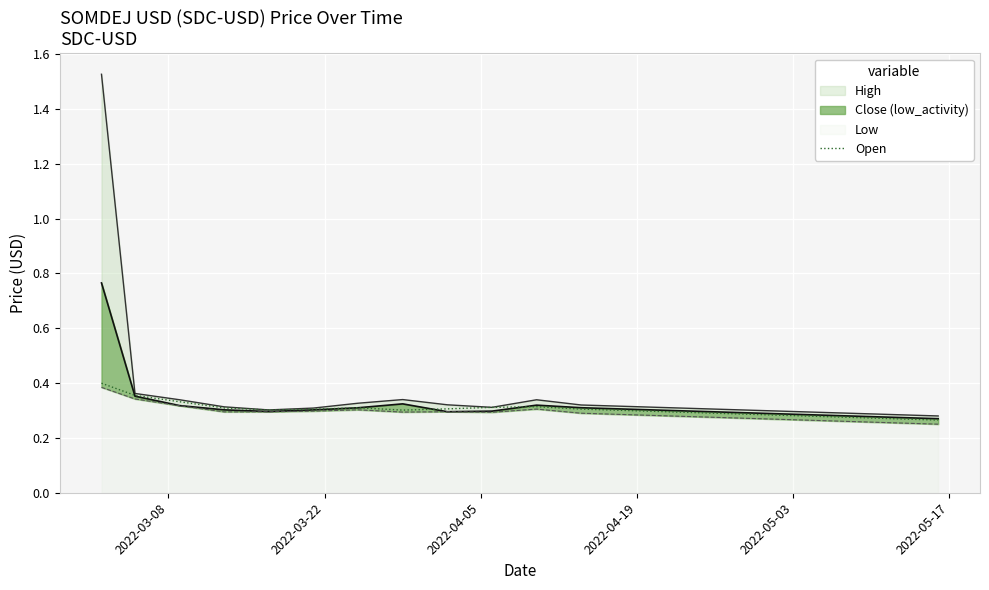

What position from the right is 2022-03-22?

19